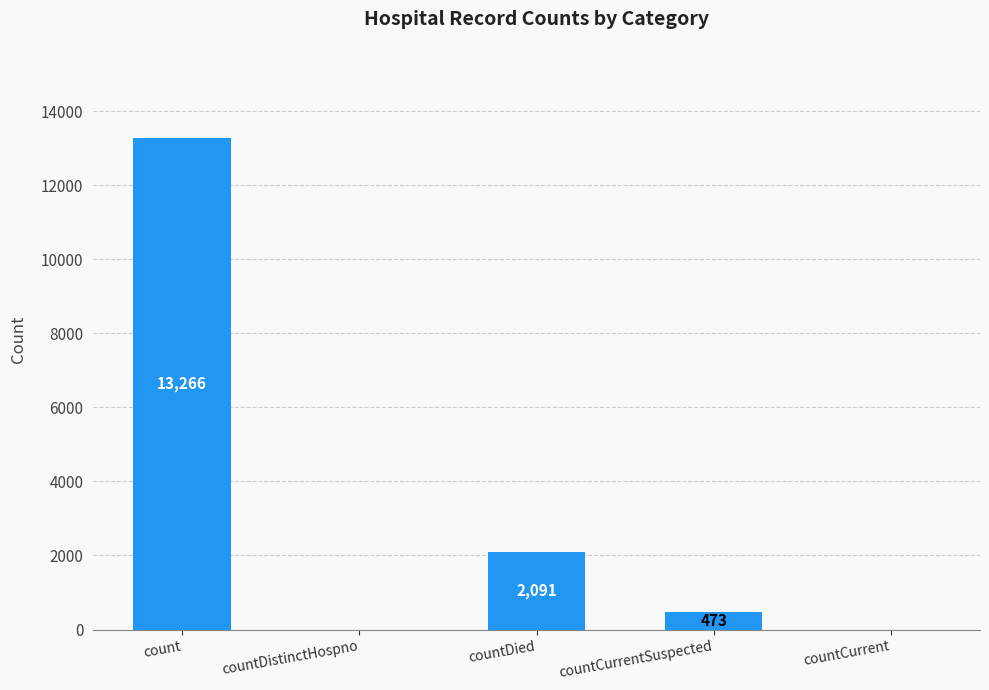

Reading left to right, extract all data points from this chart.

13266	0	2091	473	0